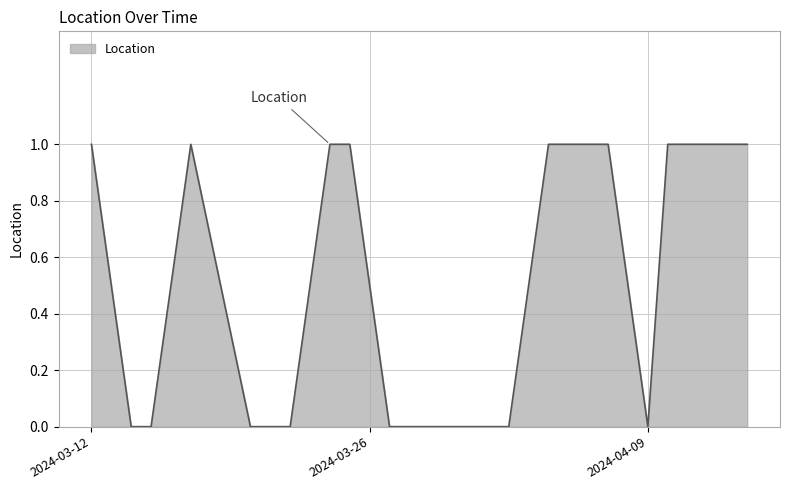

How many lines are shown in the chart?

1